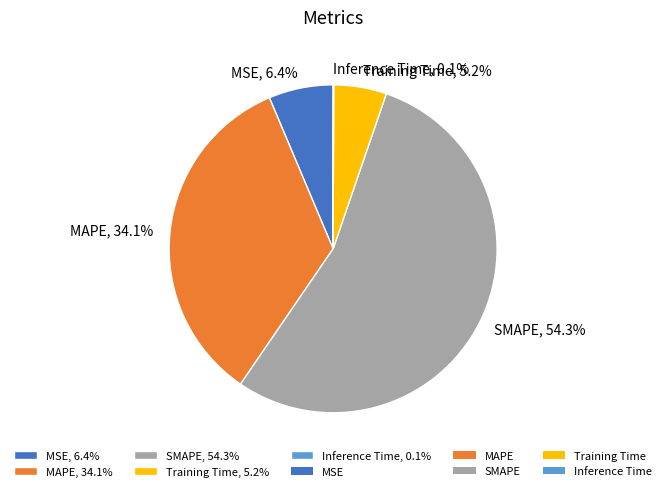

What is the total percentage of SMAPE, 54.3% and MSE, 6.4%?

60.6%